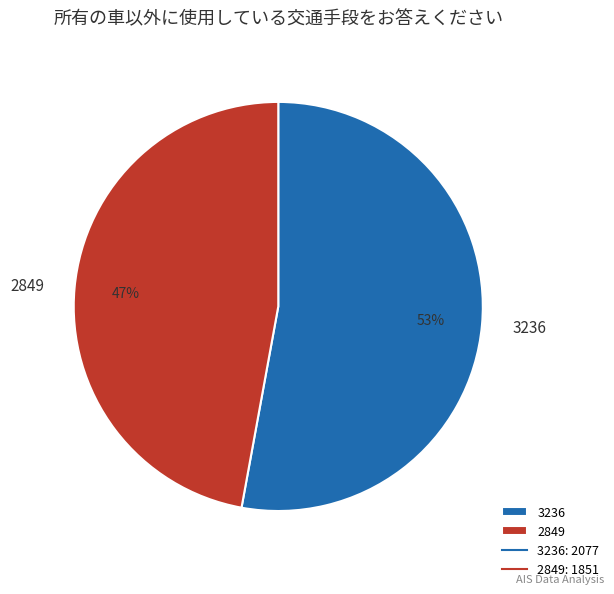

Rank the categories by value from lowest to highest.

2849, 3236